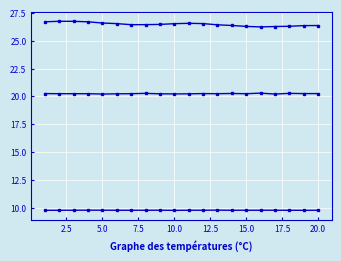

What is the minimum value shown in the chart?

9.8